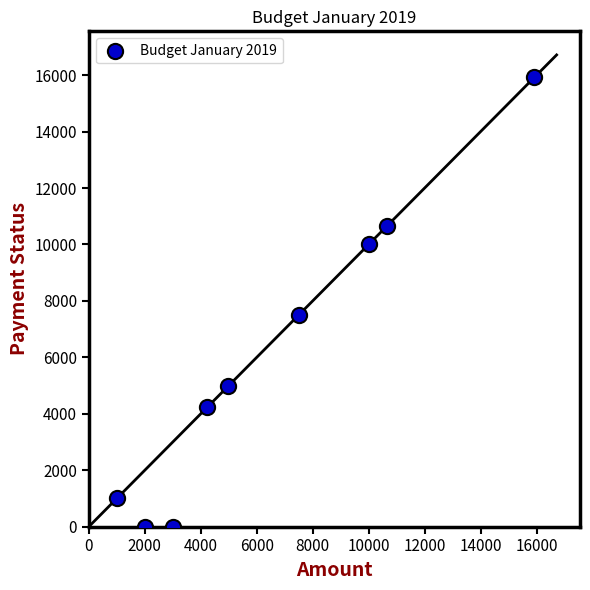

What is the average X value?

6588.7